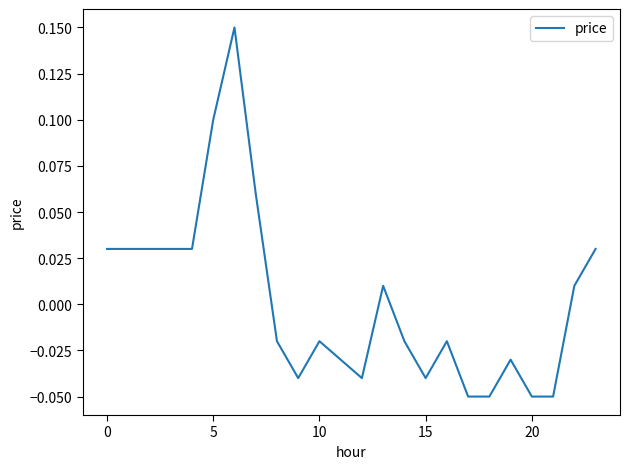

How many values are below 0?

13